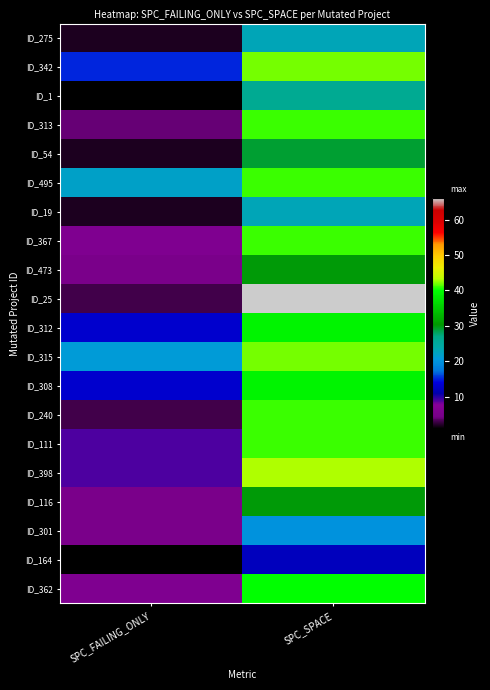

Count the number of data series in this chart.

20